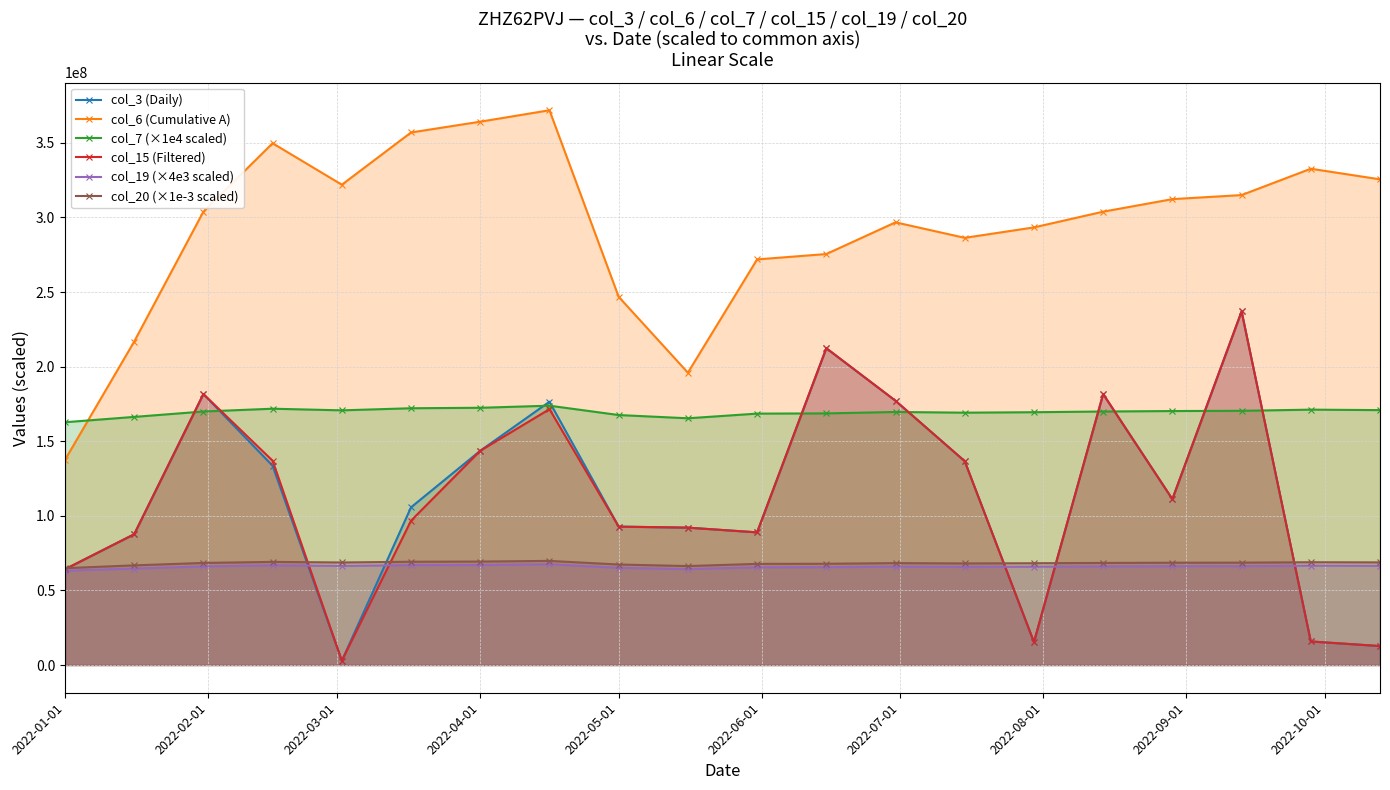

What is the total value across all series at 2022-01-01?

556777573.6